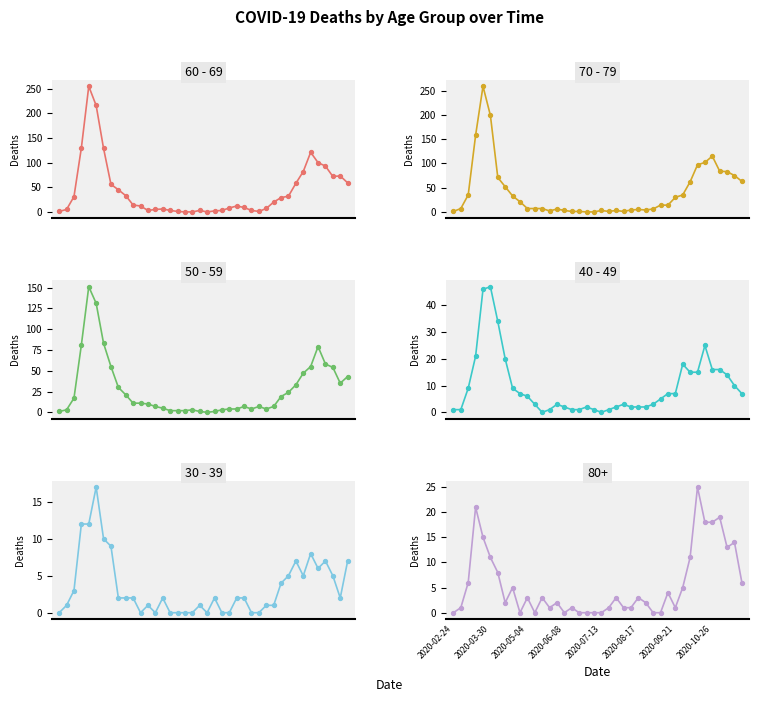

Which series has the widest spread of Y values?

70 - 79